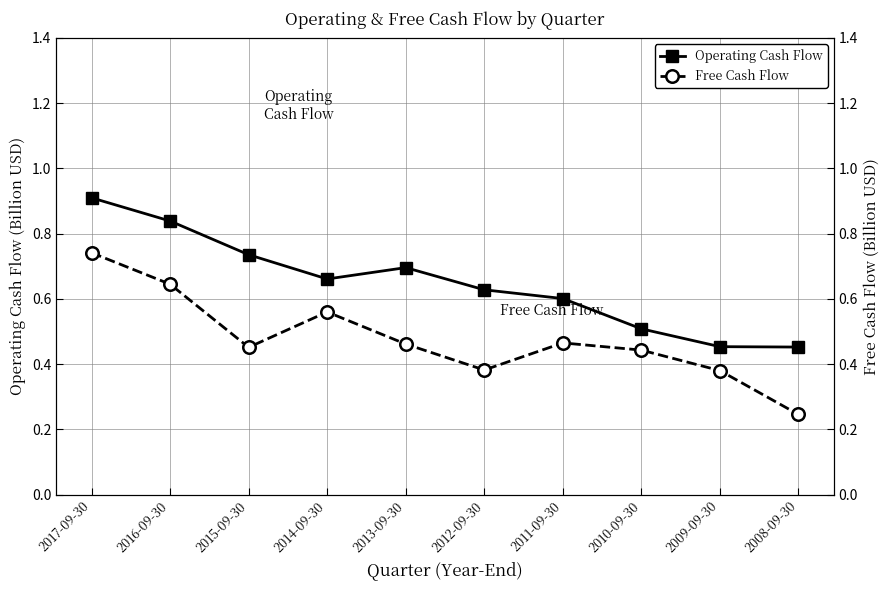

What position from the right is 2016-09-30?

9